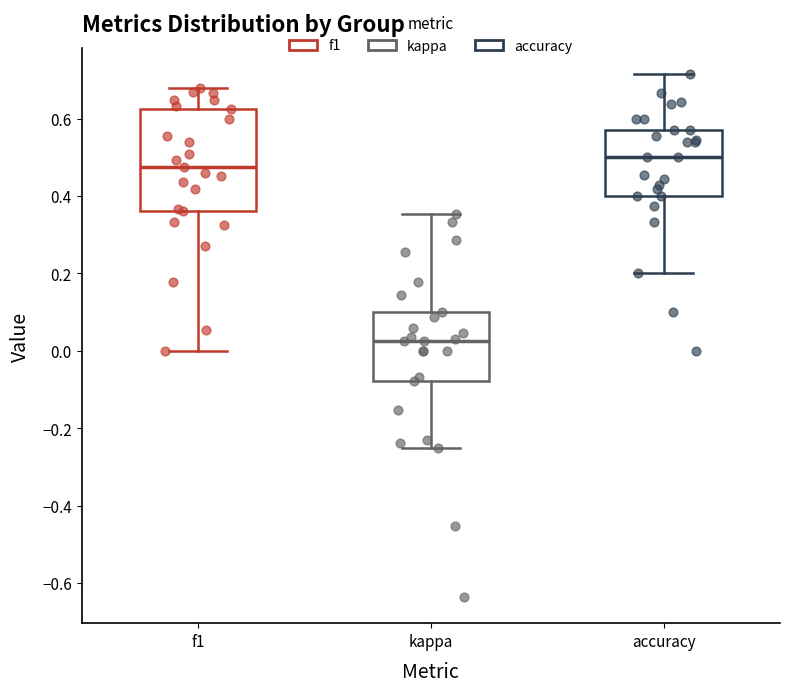

Reading left to right, read every box against the y-axis: the position of its median line, the range the box covers, and the ends of its whiskers. The values are not printed on the chart, so give them approximately, as read against the axis.

f1: median 0.48, box 0.36 to 0.62, whiskers 0.00 to 0.68
kappa: median 0.02, box -0.08 to 0.10, whiskers -0.24 to 0.36
accuracy: median 0.50, box 0.40 to 0.58, whiskers 0.20 to 0.72